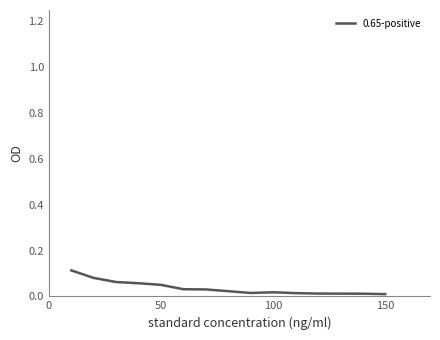

Does the chart have visible grid lines?

No